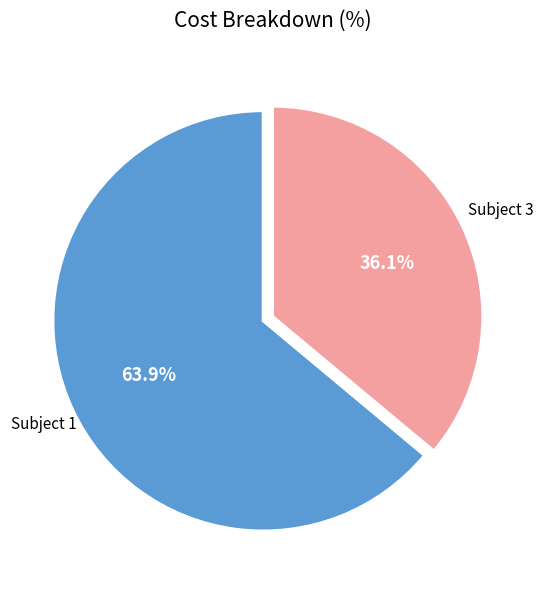

Which has a higher value, Subject 3 or Subject 1?

Subject 1